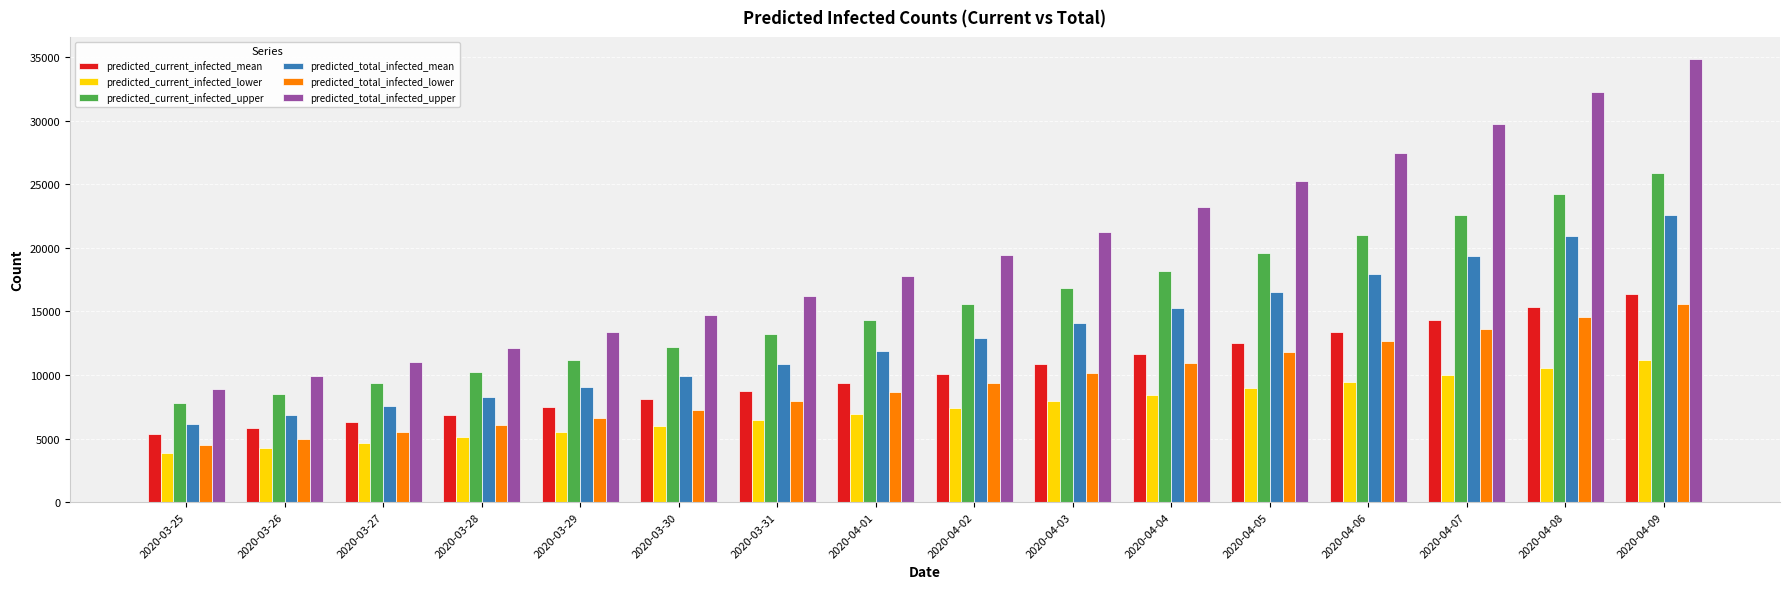

What is the difference between the maximum and second lowest values in the predicted_current_infected_upper series?

17390